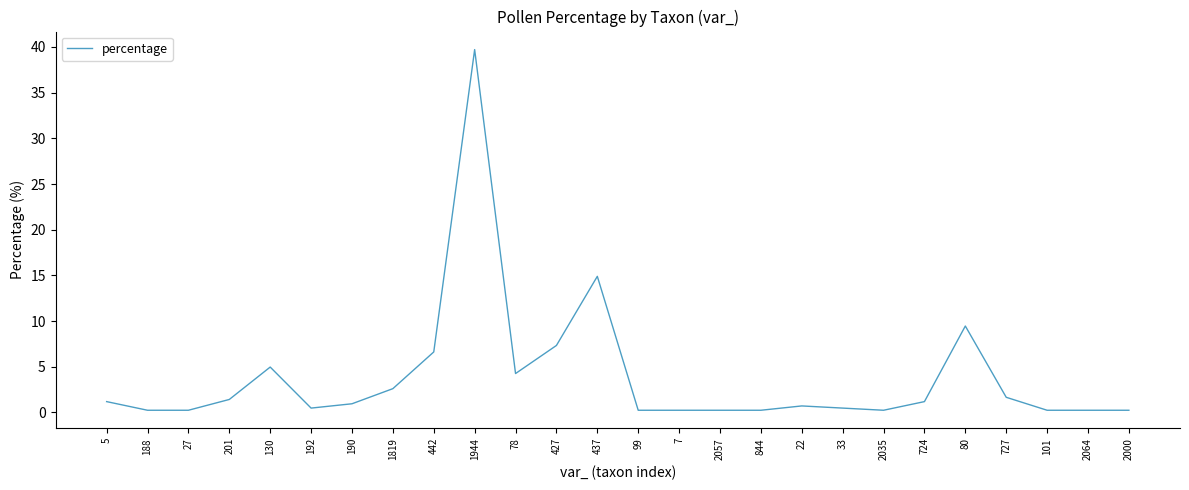

What is the difference between the maximum and minimum values?

39.5